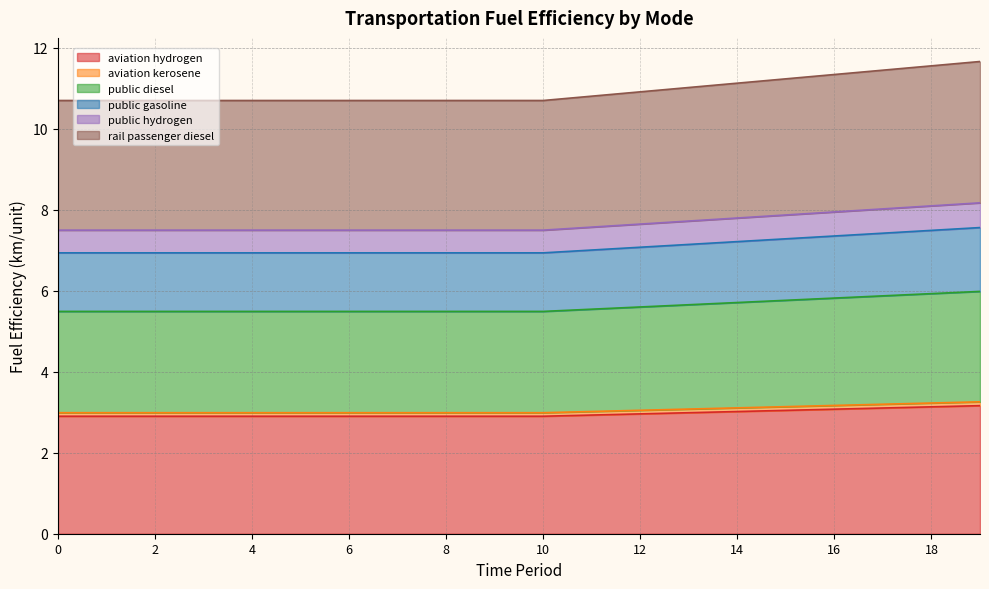

Which series has the widest spread of values?

fuelefficiency_trns_rail_passenger_diesel